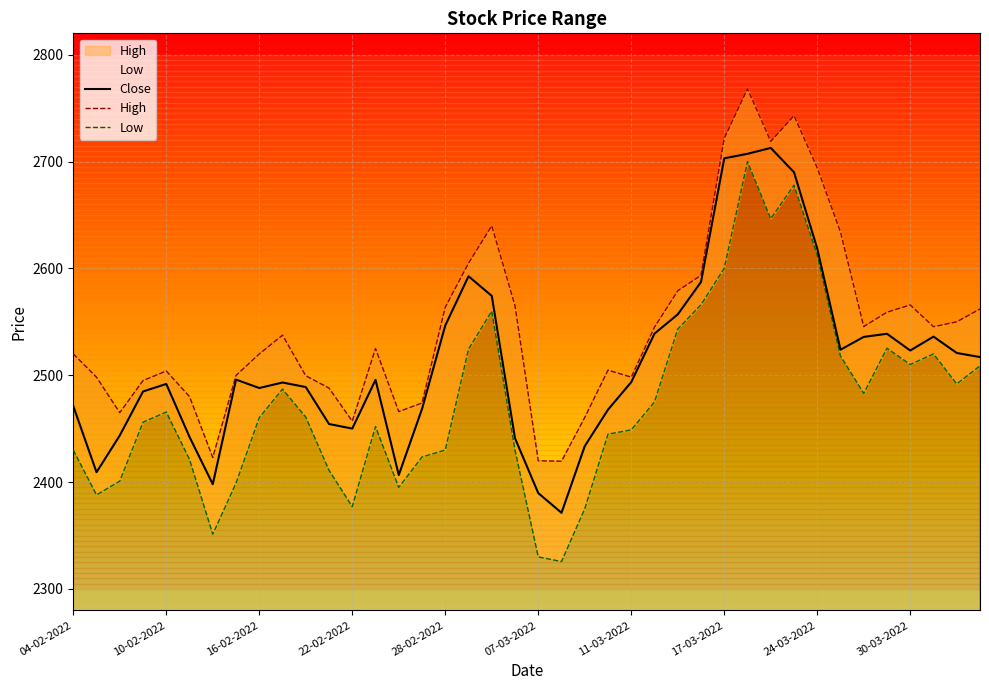

Is it true that Close equals 2546.6 at 28-02-2022?

True